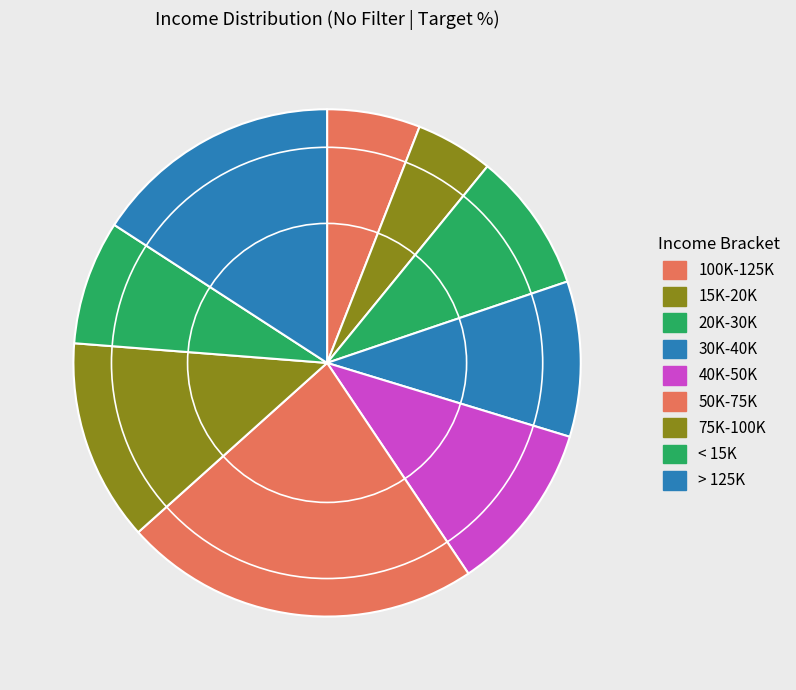

Do 100K-125K and > 125K together represent more than half of the pie?

No